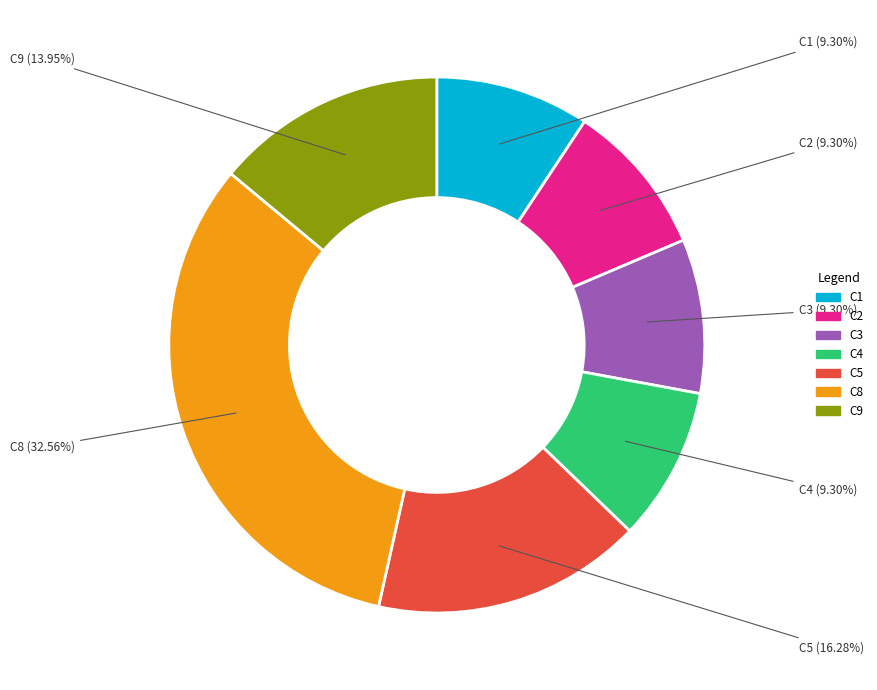

How many slices are in this pie chart?

7